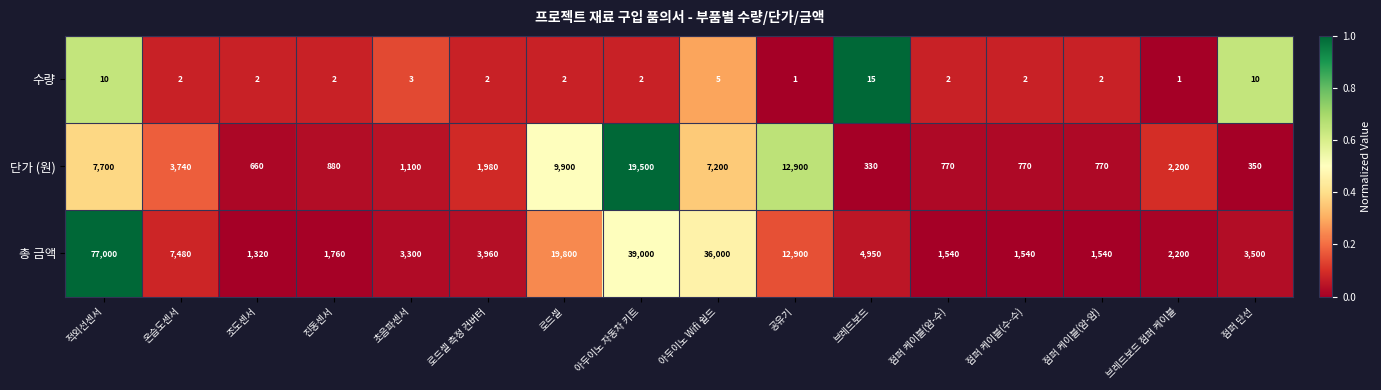

At which category is the sum across all series the highest?

적외선센서